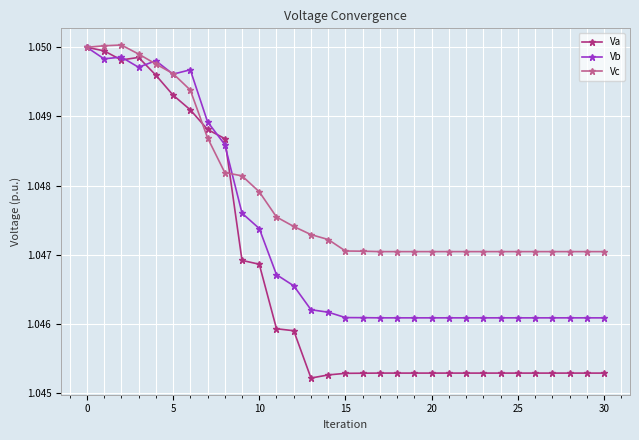

List the series in order of their overall mean, lowest first.

Va, Vb, Vc